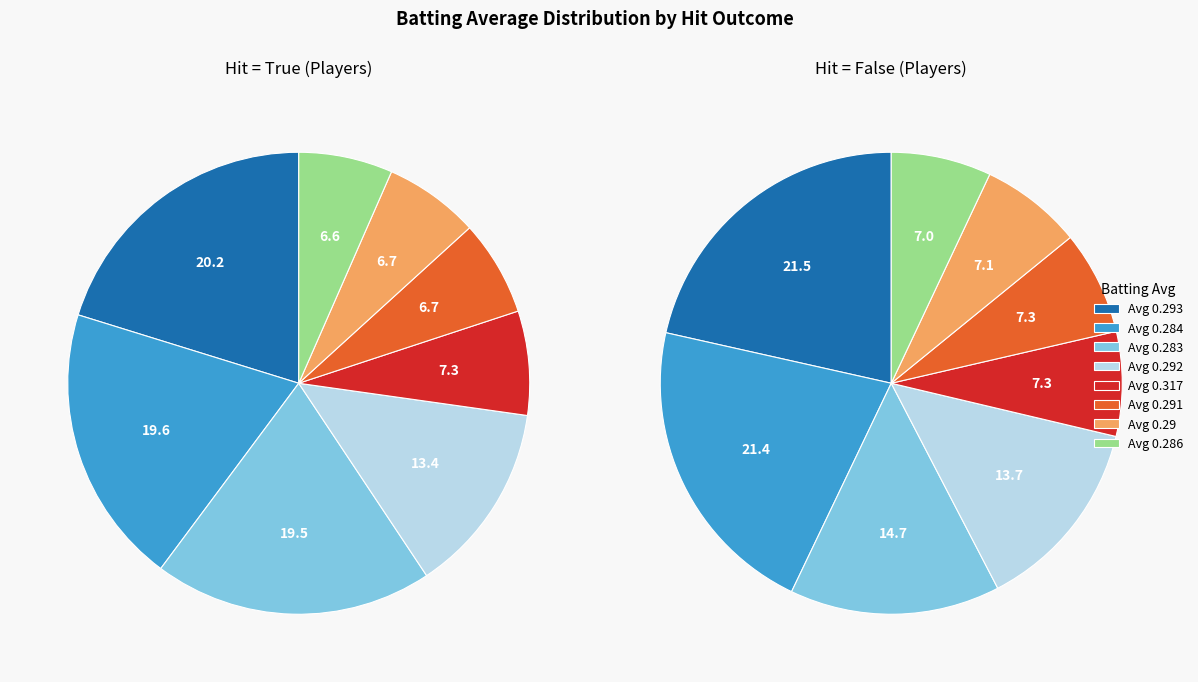

Is there a majority slice in this chart?

No